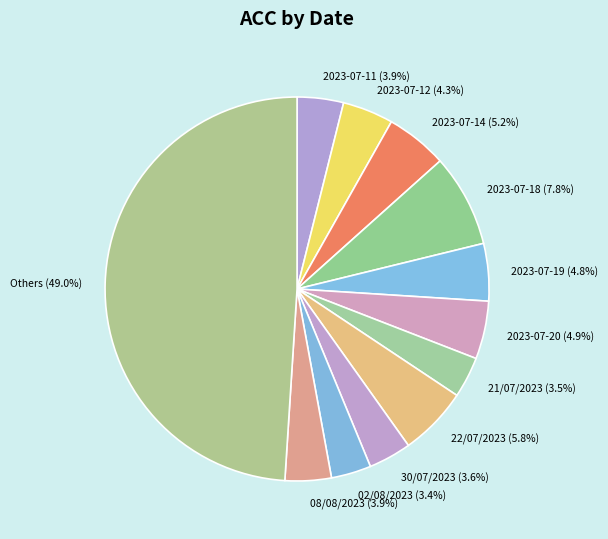

What is the ratio of the value at 02/08/2023 (3.4%) to the value at 2023-07-19 (4.8%)?

0.7